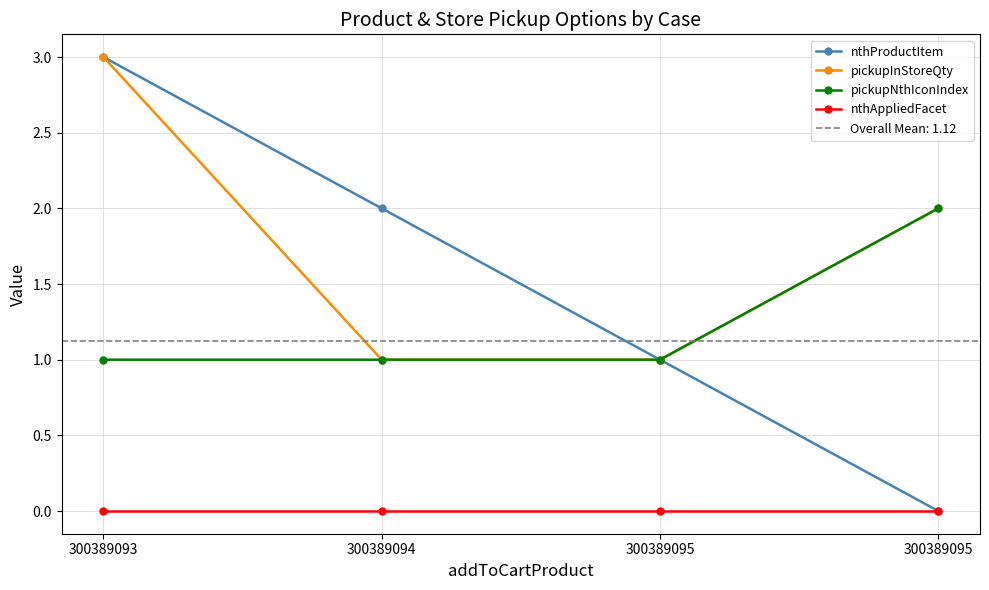

At 300389095, list the series in order from largest to smallest.

nthProductItem, pickupInStoreQty, pickupNthIconIndex, nthAppliedFacet